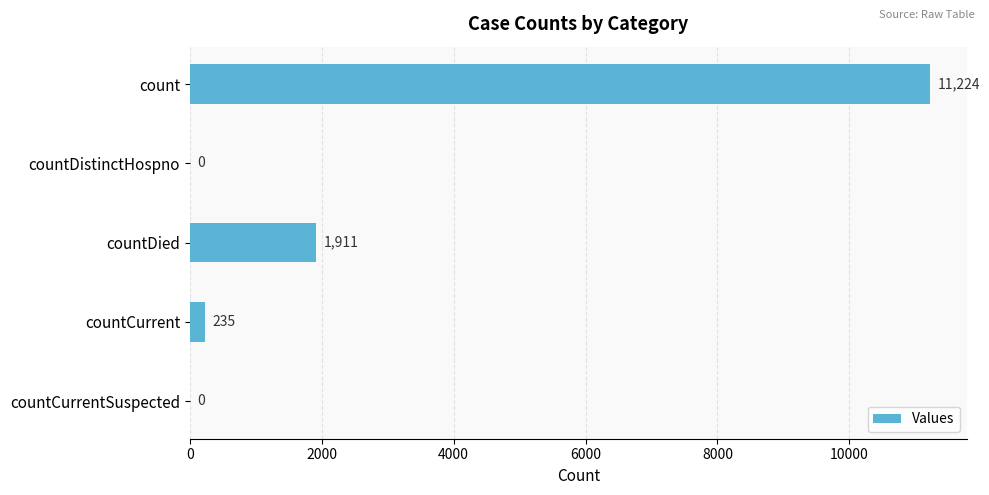

How many data points does each series have?

5